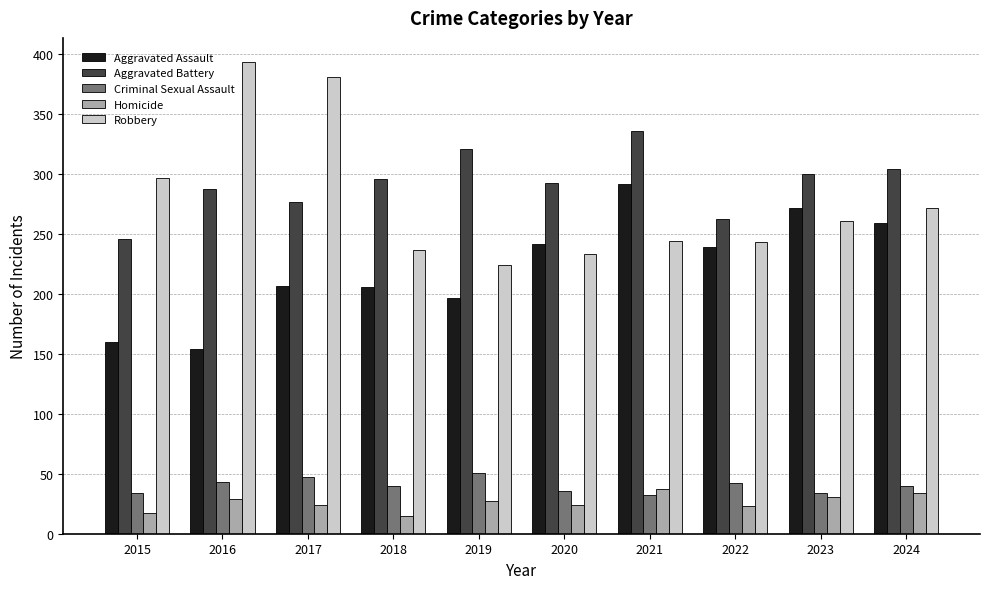

How many groups of bars are there?

10